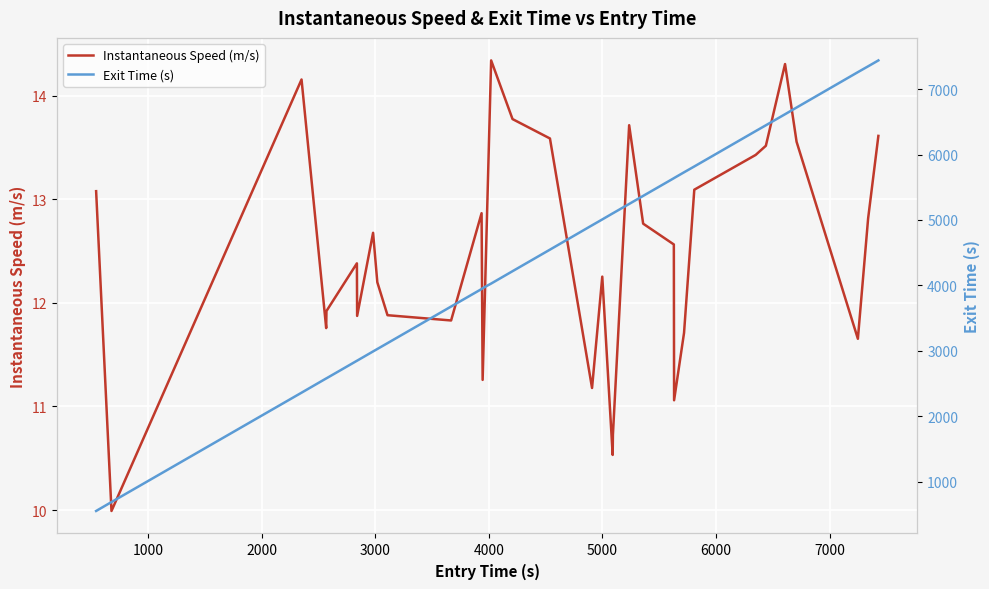

True or false: Instantaneous Speed (m/s) and Exit Time (s) intersect in this chart.

False